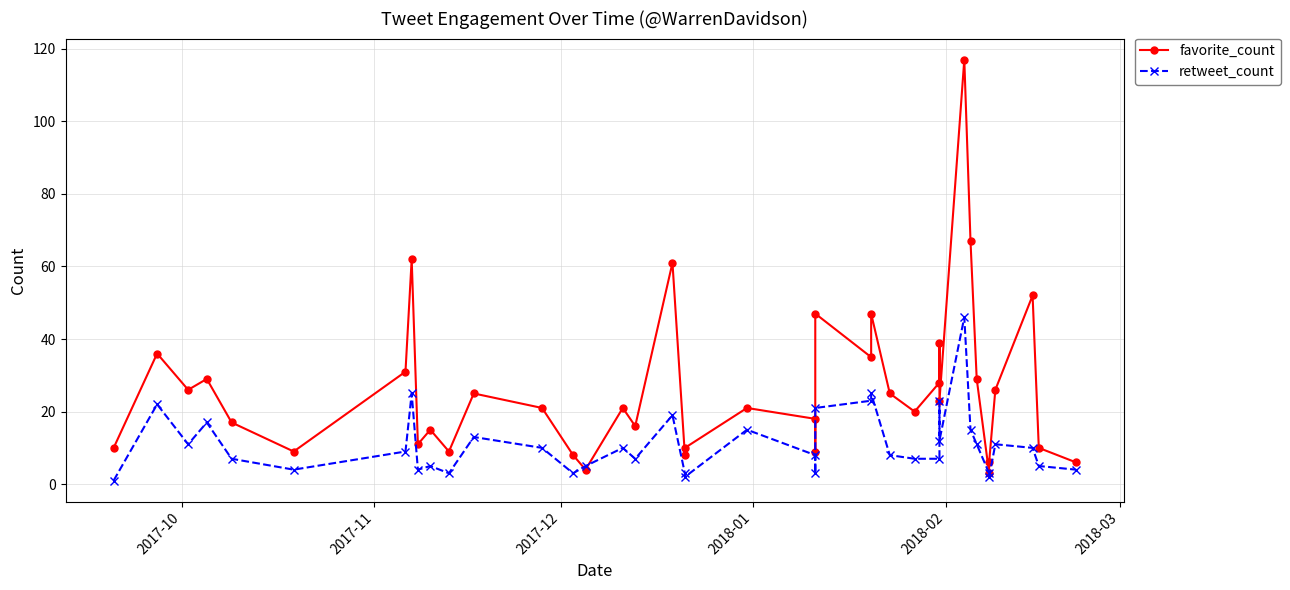

The retweet_count series shows 2 at 15. True or false?

False